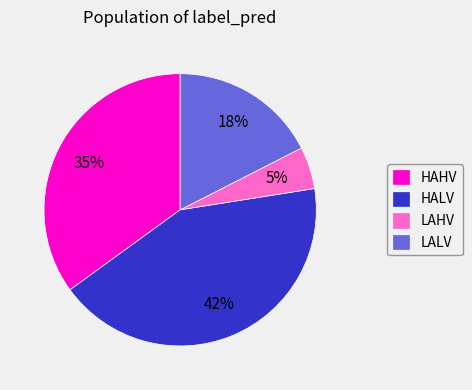

Which category has the smallest portion of the pie?

LAHV